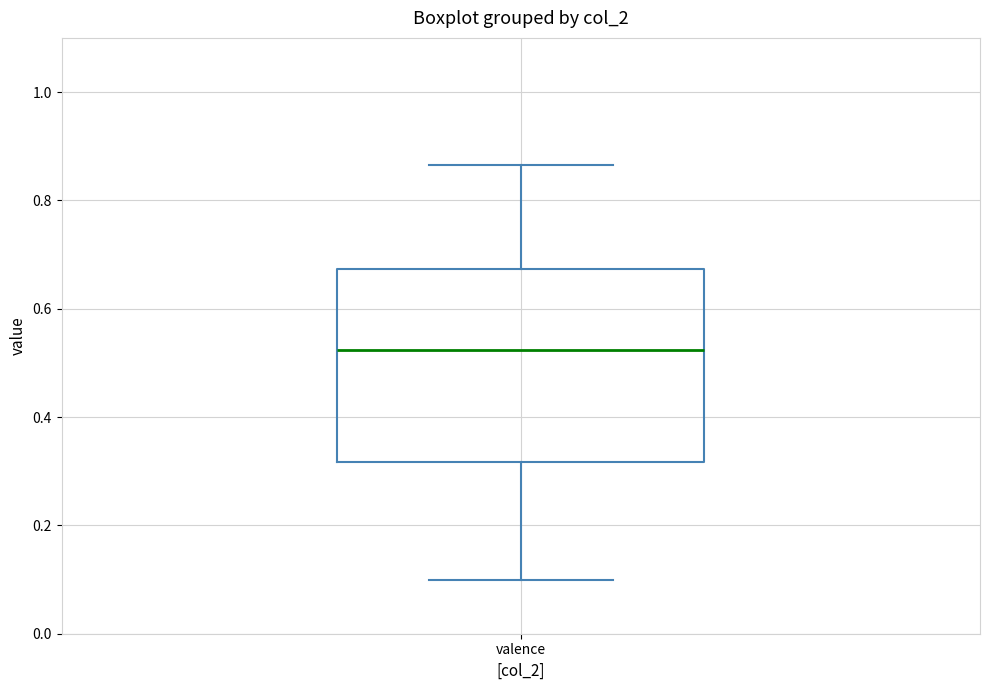

Transcribe this box plot: give where the median line is, the range the box spans, and where the two whiskers end, as read against the y-axis. The values are not printed on the chart, so give them approximately, as read against the axis.

median 0.52, box 0.32 to 0.68, whiskers 0.10 to 0.86